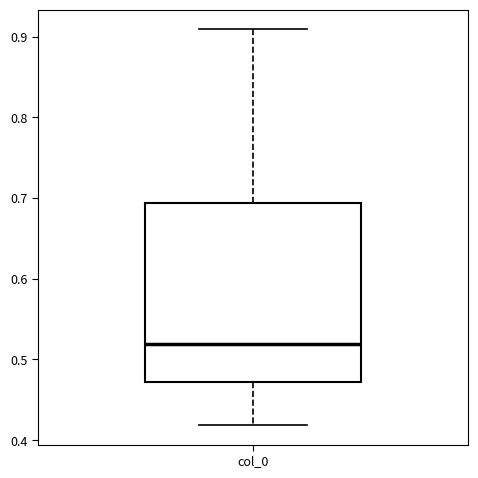

Where does the lower whisker of the box for col_0 end on the y-axis? The values are not printed on the chart, so give them approximately, as read against the axis.

0.42